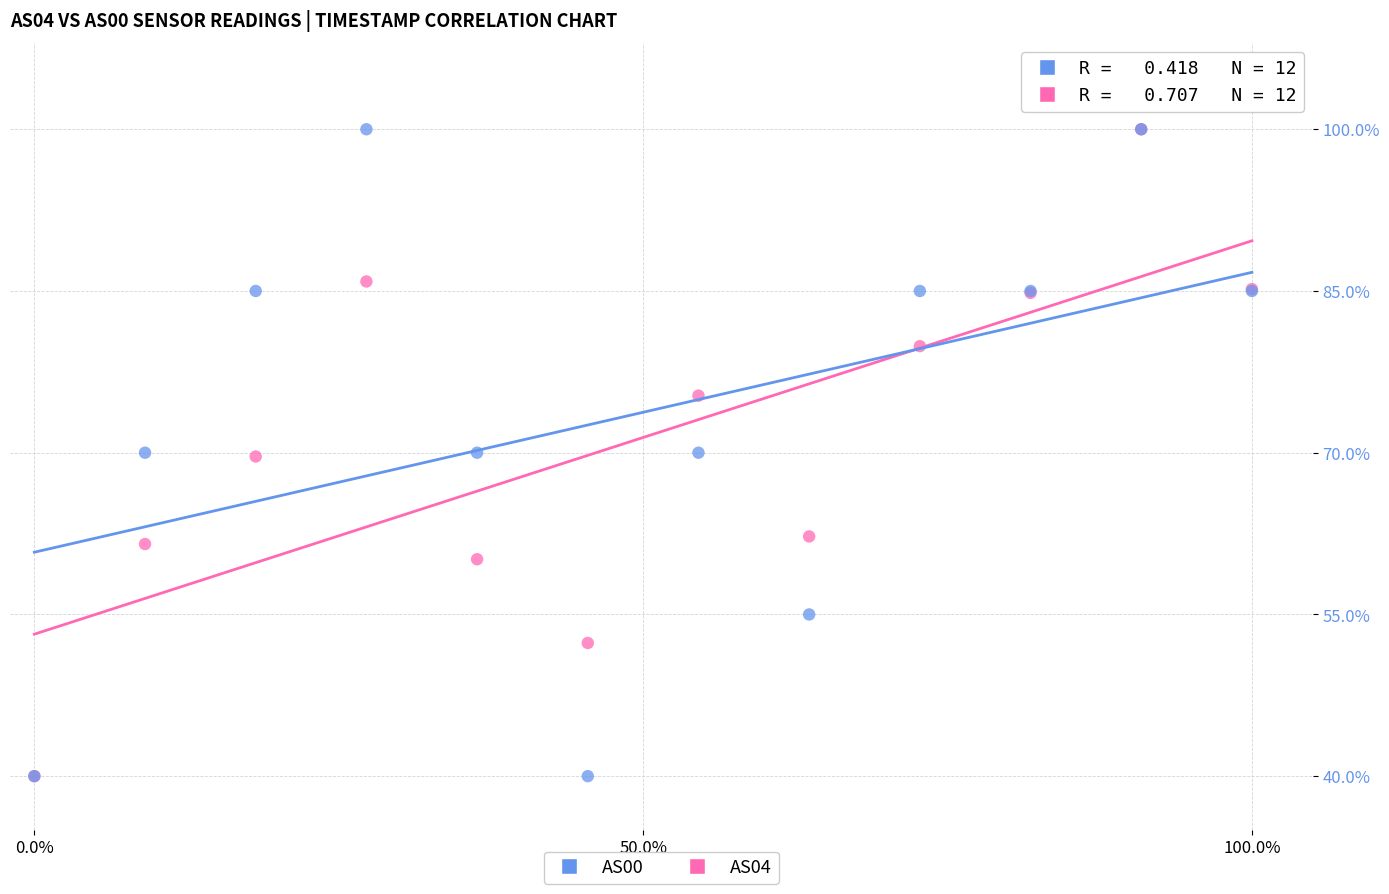

What are all the series names shown in the legend?

AS00, AS04